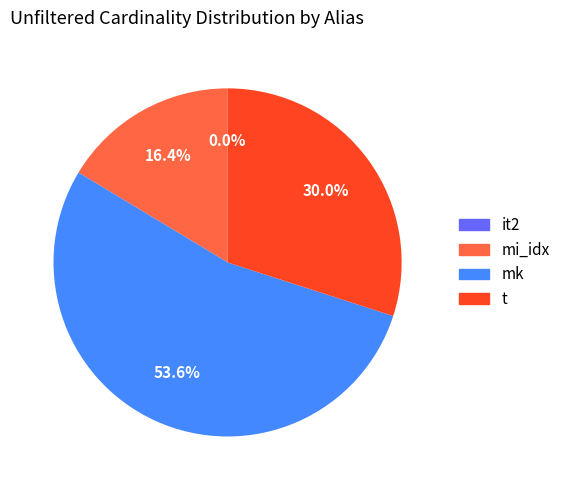

Does mi_idx account for over 50% of the chart?

No